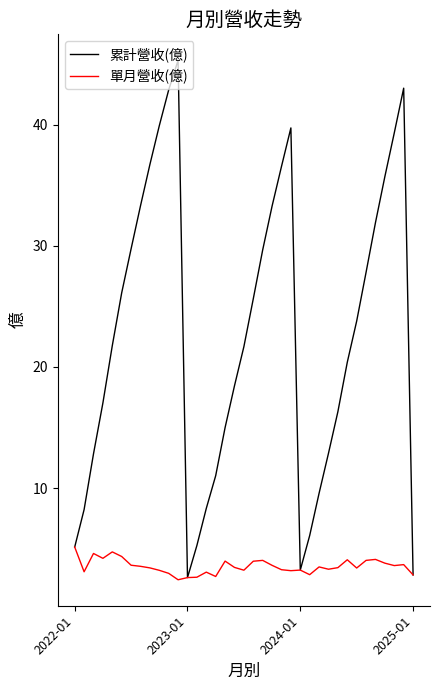

What is the sum of all 累計營收(億) values?

838.7